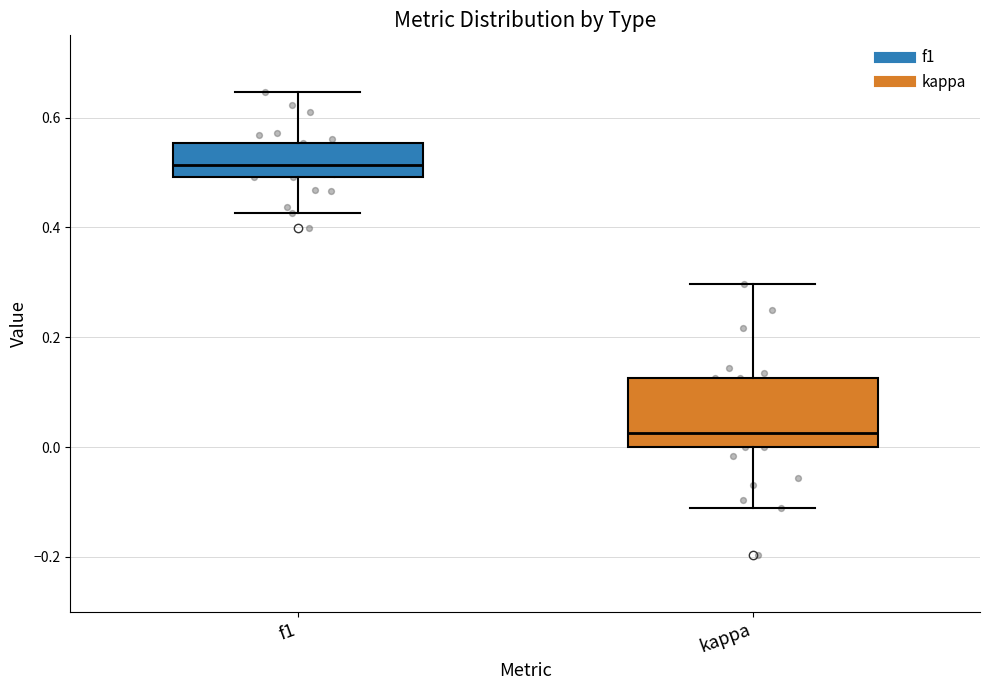

Which box's median line is the highest?

f1